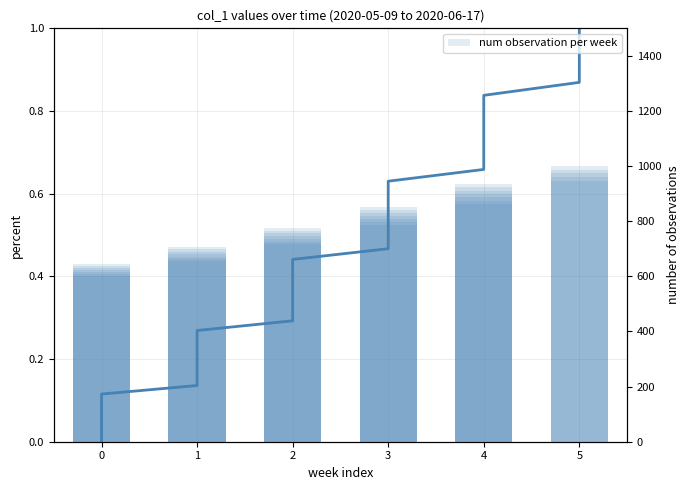

Are the bars horizontal?

No